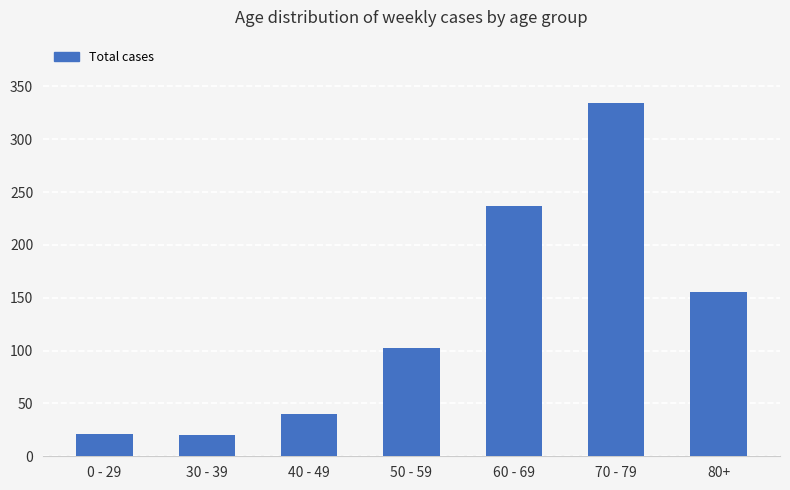

At which category does the chart reach its peak across all series?

70 - 79